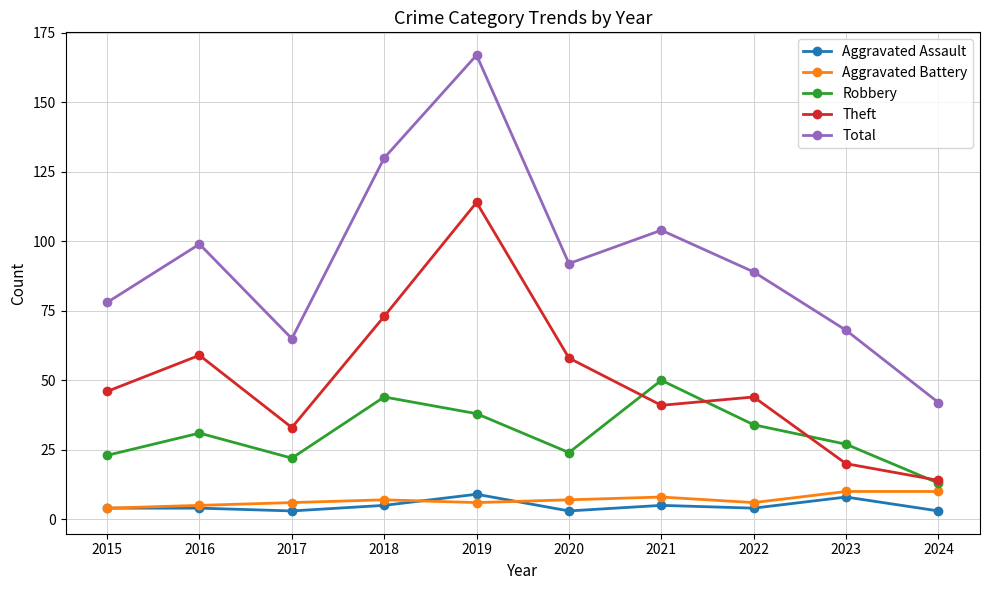

The value of Robbery at 2017 is 34. True or false?

False